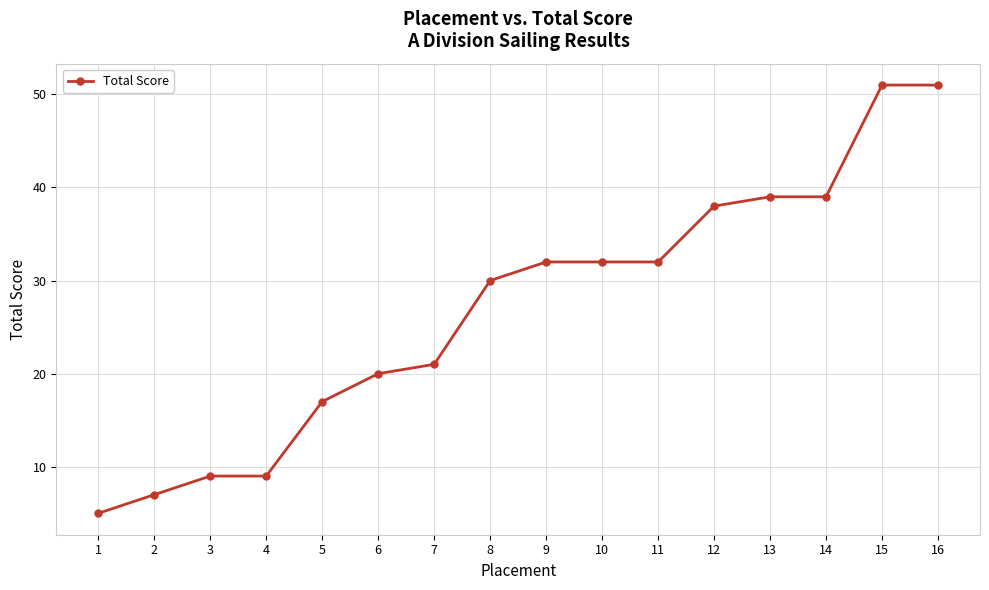

What is the average value?

27